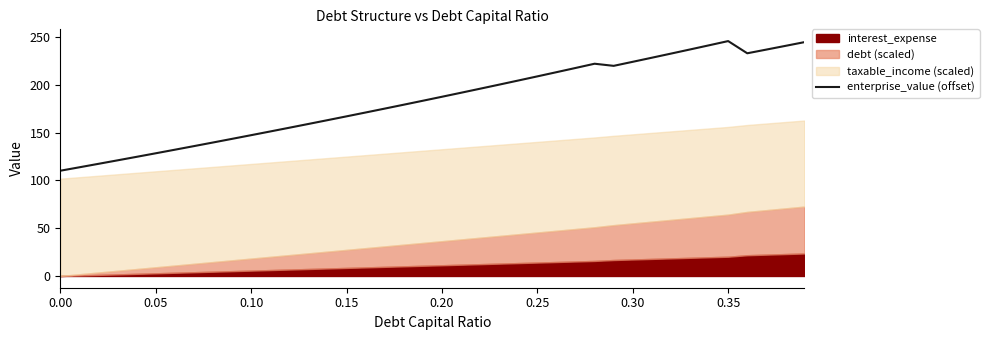

Reading left to right, extract all data points from this chart.

110.2	113.8	117.5	121.1	124.8	128.5	132.2	136.0	139.8	143.6	147.5	151.3	155.3	159.2	163.2	167.2	171.2	175.3	179.4	183.5	187.7	191.9	196.1	200.4	204.7	209.1	213.4	217.8	222.3	220.1	224.3	228.6	232.9	237.2	241.6	246.0	233.2	237.1	241.0	244.9